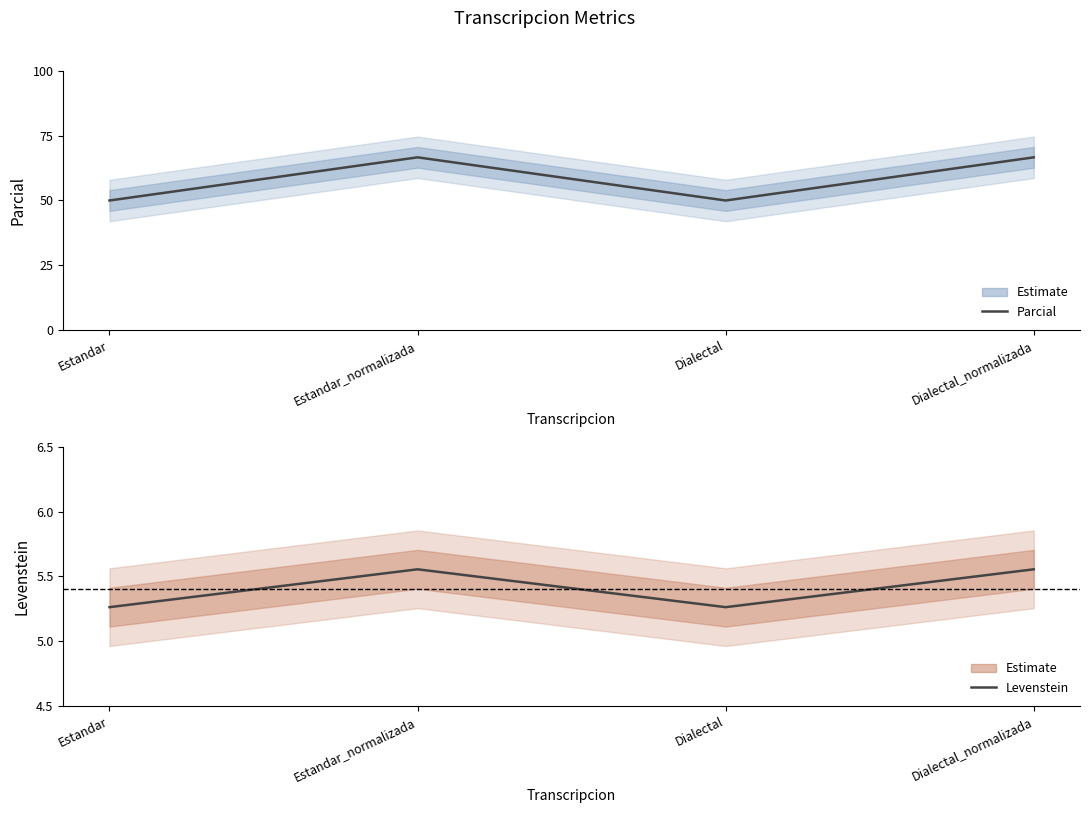

Rank the series at Estandar from lowest to highest value.

Levenstein, Parcial